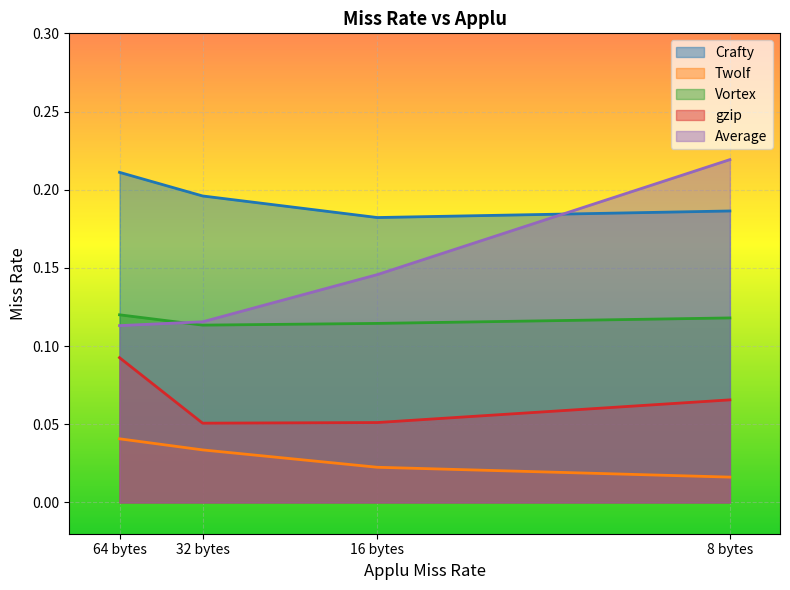

True or false: Crafty and gzip cross at least once.

False